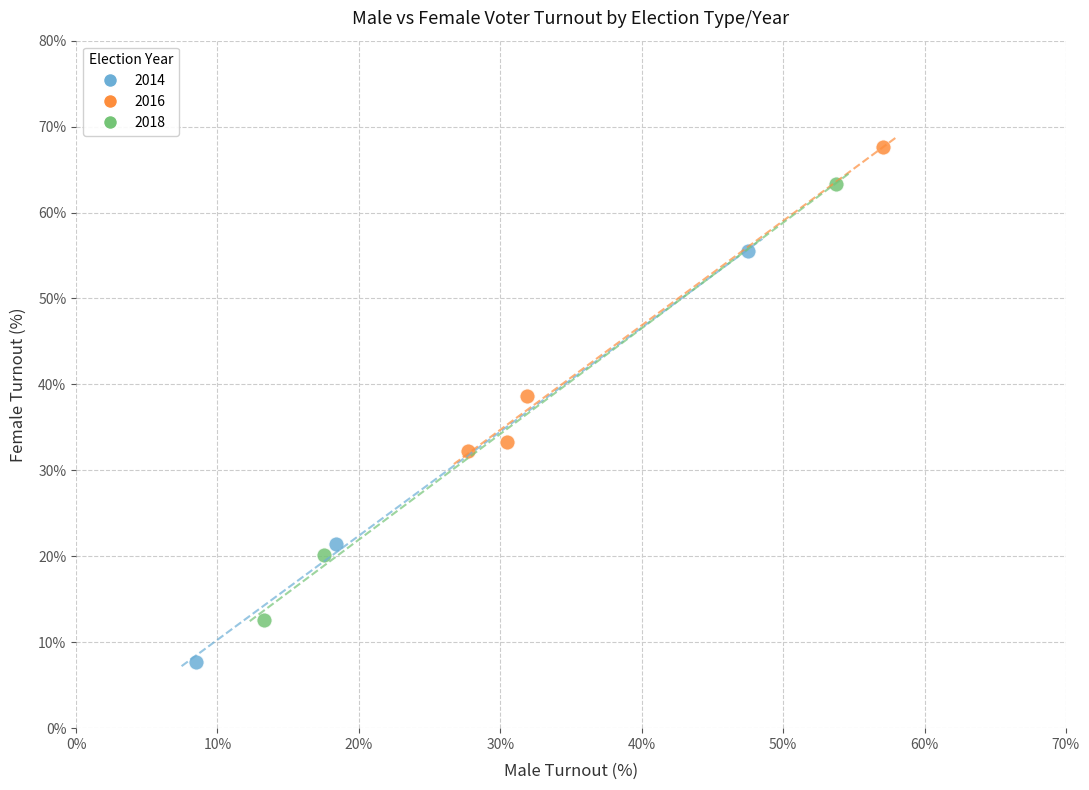

Which series has the widest spread of Y values?

2018